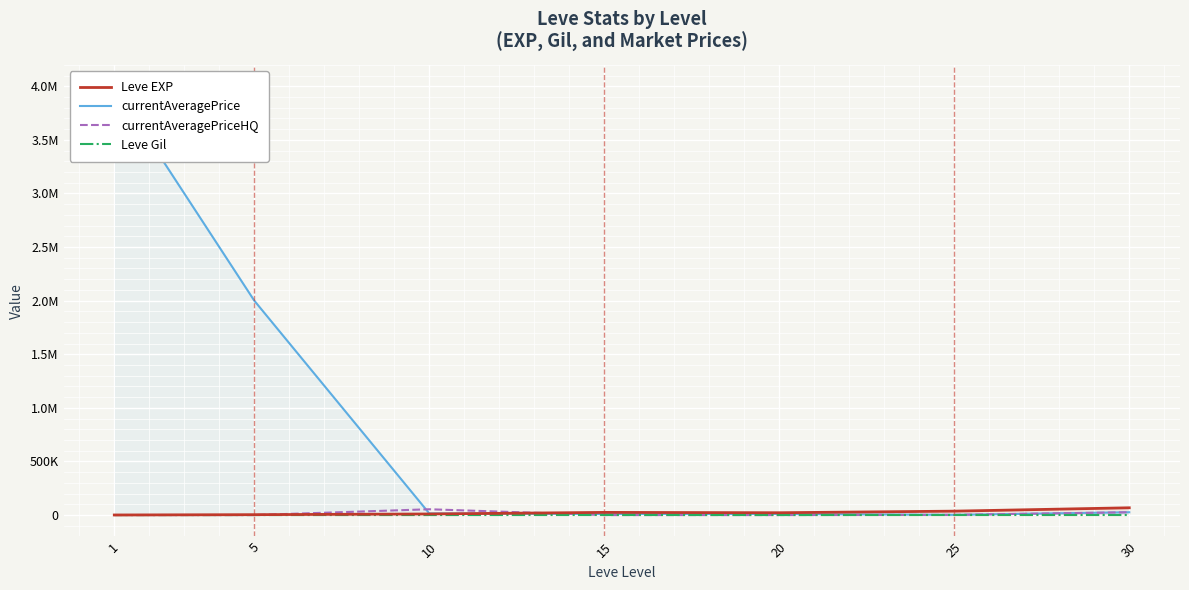

Is it true that currentAveragePriceHQ equals 54000.0 at 10?

True